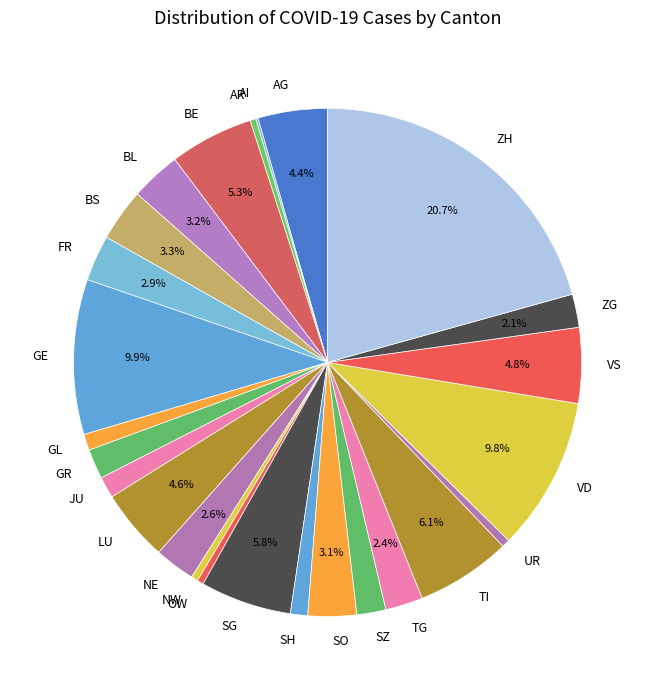

Is there a majority slice in this chart?

No